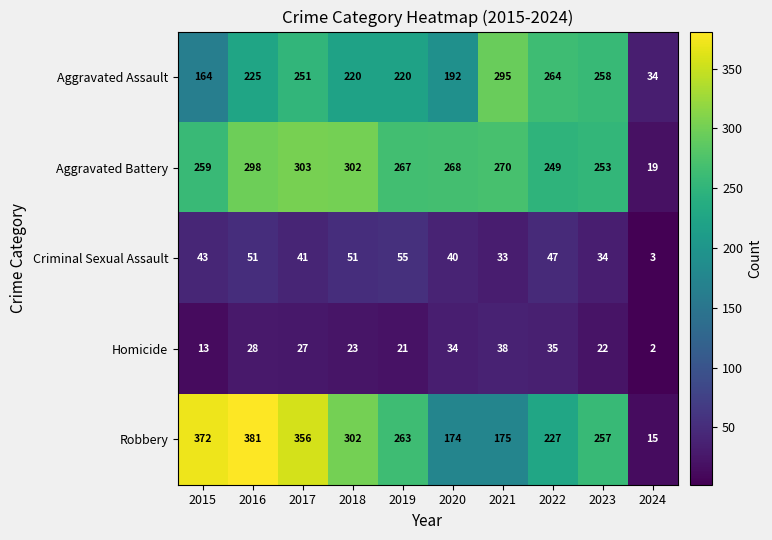

At 2019, list the series in order from smallest to largest.

Homicide, Criminal Sexual Assault, Aggravated Assault, Robbery, Aggravated Battery